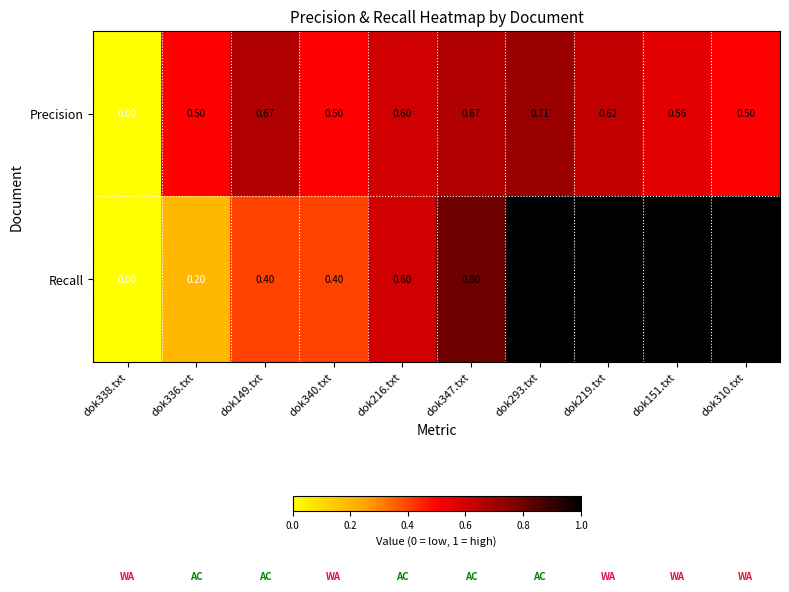

Which series has the largest total across all categories?

Recall